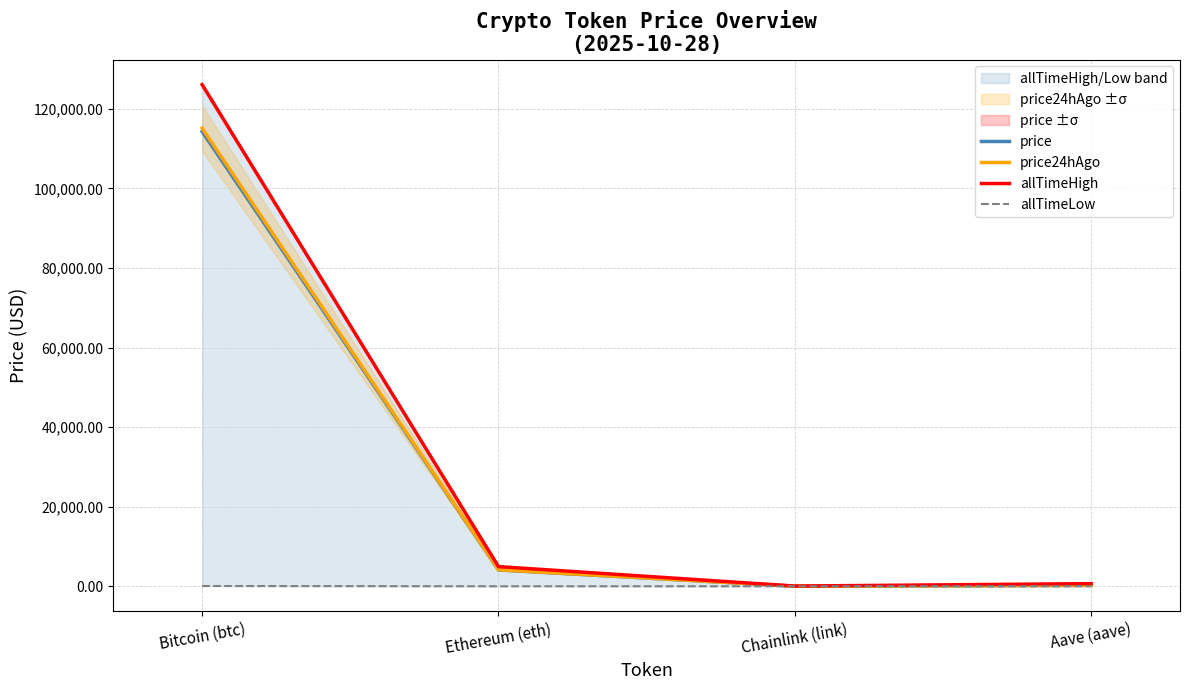

Reading right to left, list all the values displayed in this chart.

price: 233.8	18.4	4111.2	114288.0
price24hAgo: 238.1	18.4	4146.8	115138.0
allTimeHigh: 661.7	52.7	4946.1	126080.0
allTimeLow: 26.0	0.1	0.4	67.8